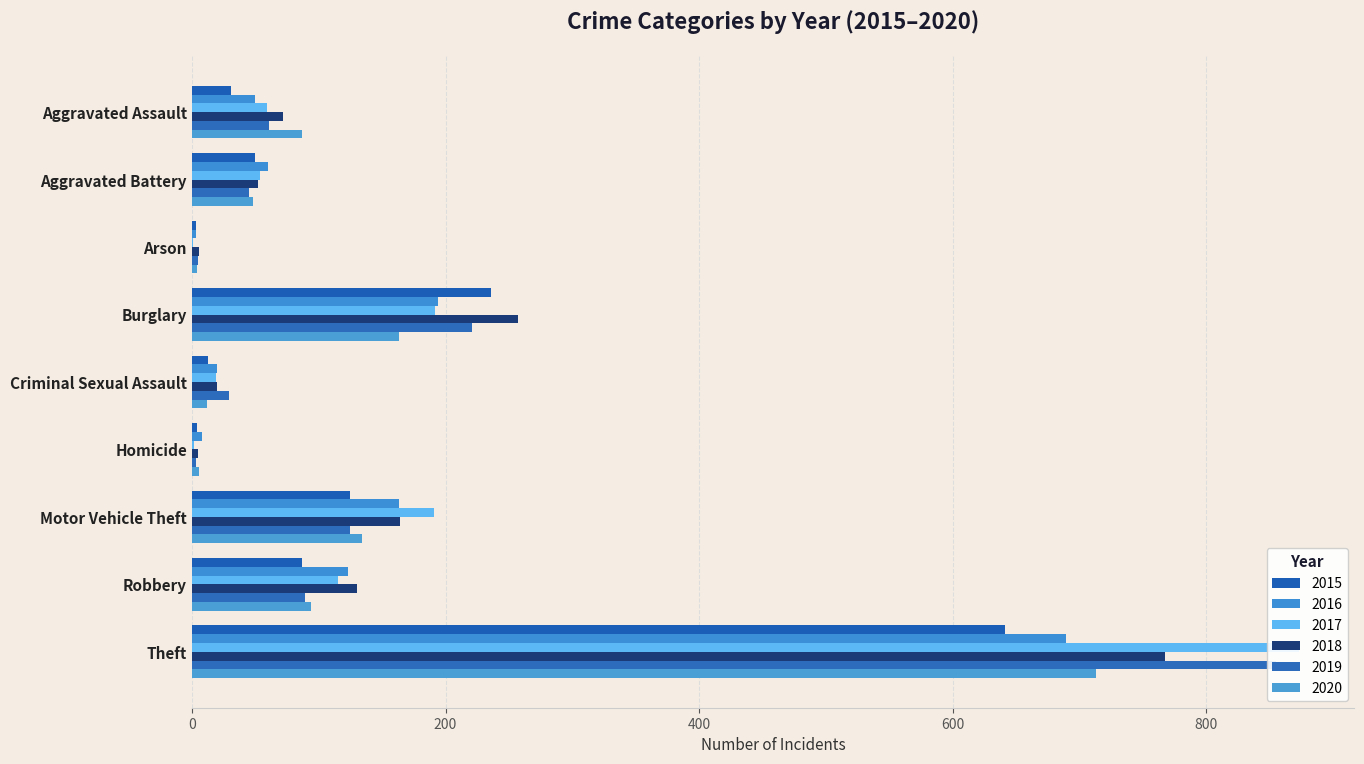

Between Homicide and Robbery, which is larger?

Robbery